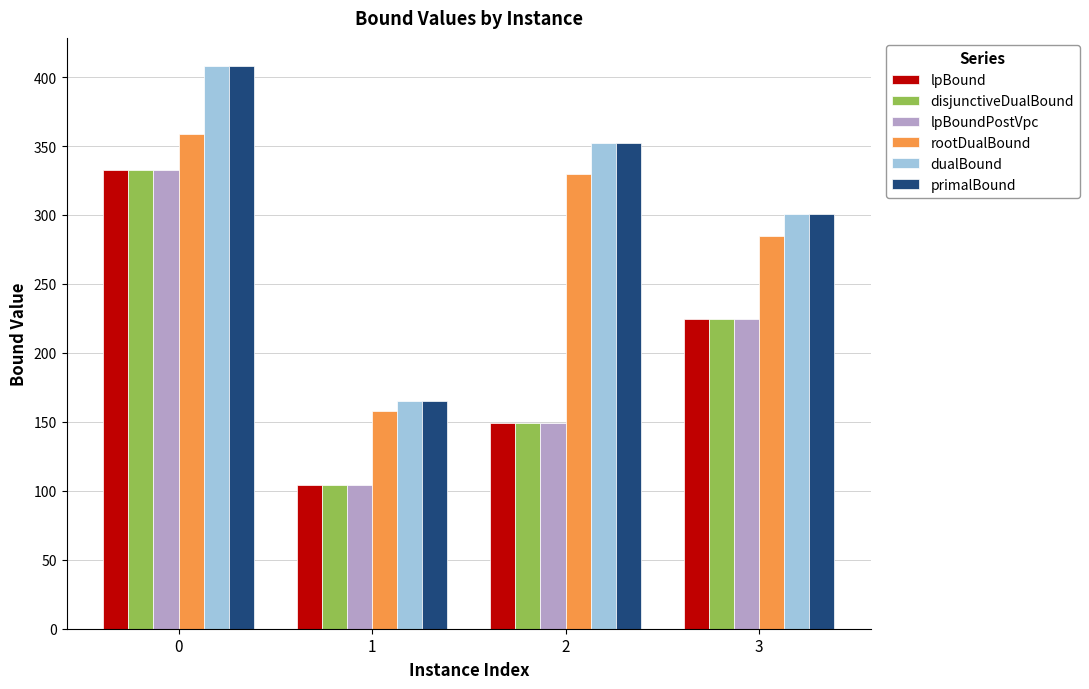

Is it true that rootDualBound equals 329.6 at 2?

True